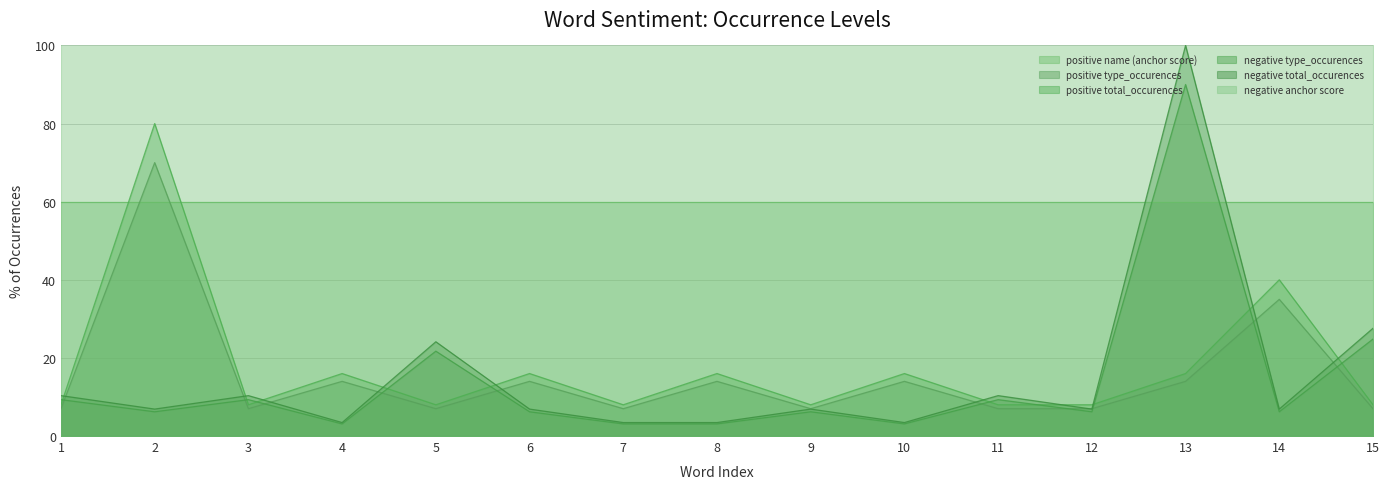

What is the value of the negative type_occurences point at the 8th from the left?

3.1